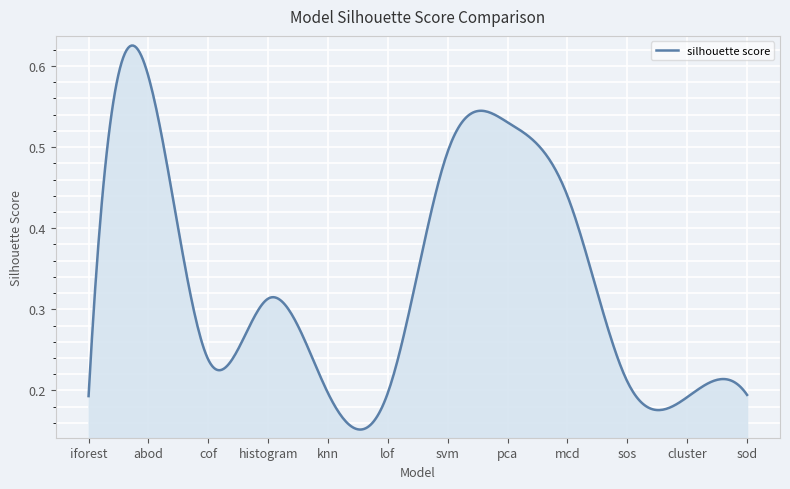

What is the average value?

0.3